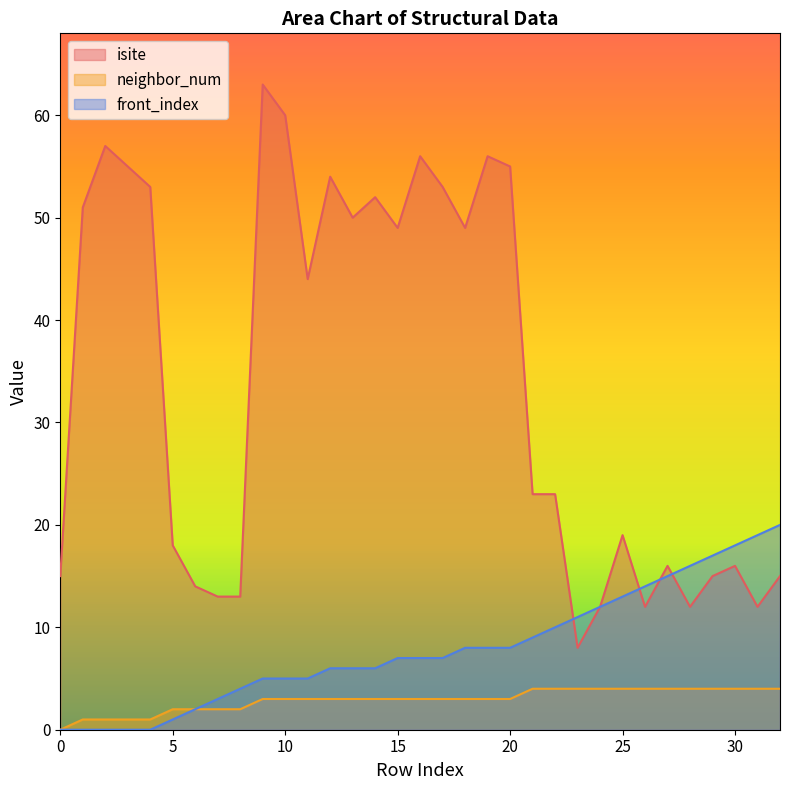

Rank the categories by neighbor_num value from lowest to highest.

0, 1, 2, 3, 4, 5, 6, 7, 8, 9, 10, 11, 12, 13, 14, 15, 16, 17, 18, 19, 20, 21, 22, 23, 24, 25, 26, 27, 28, 29, 30, 31, 32